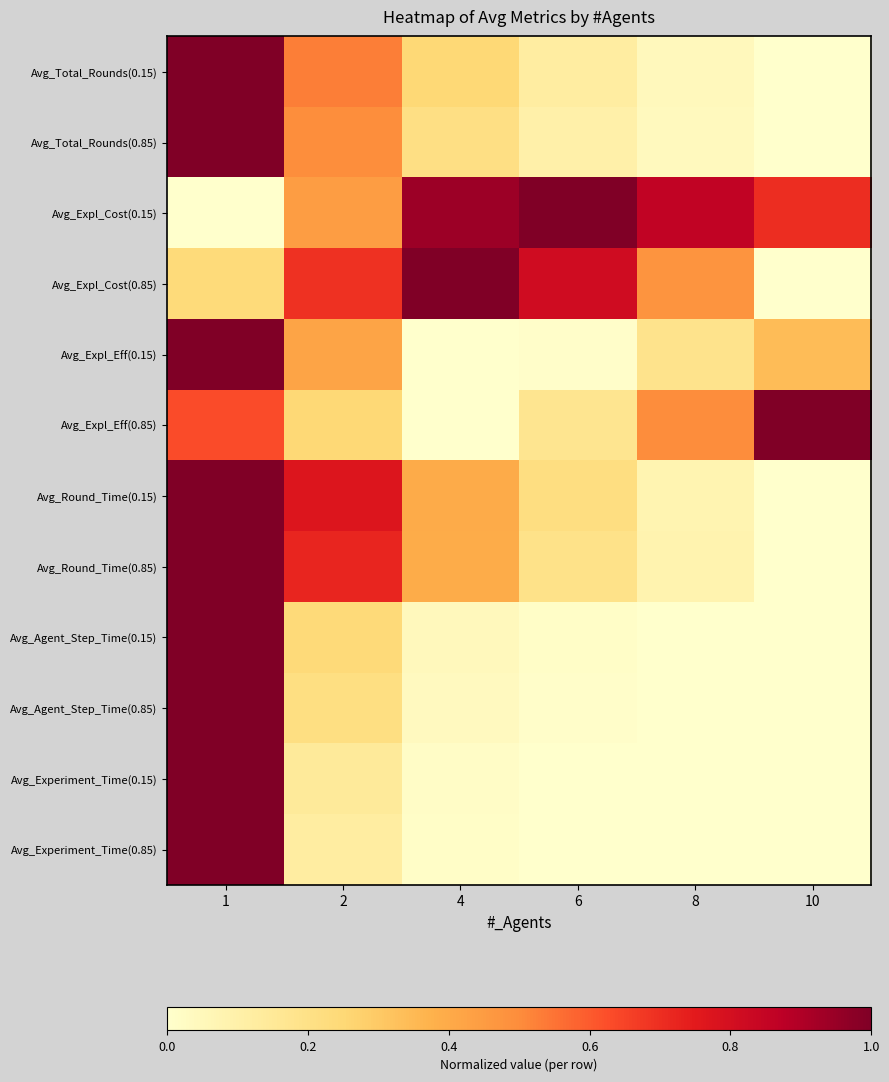

What is the spread (max minus min) of values at 10?

1.0